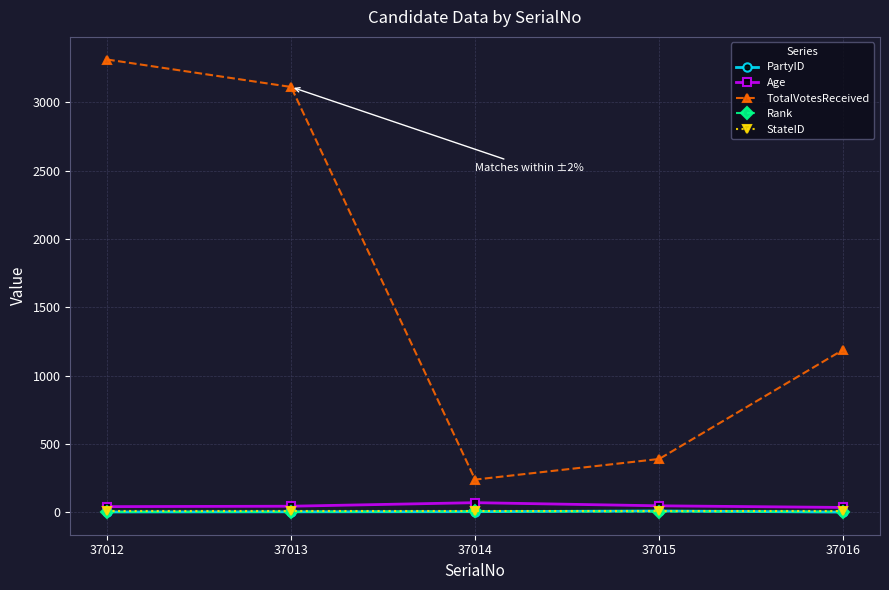

True or false: Age and TotalVotesReceived cross at least once.

False